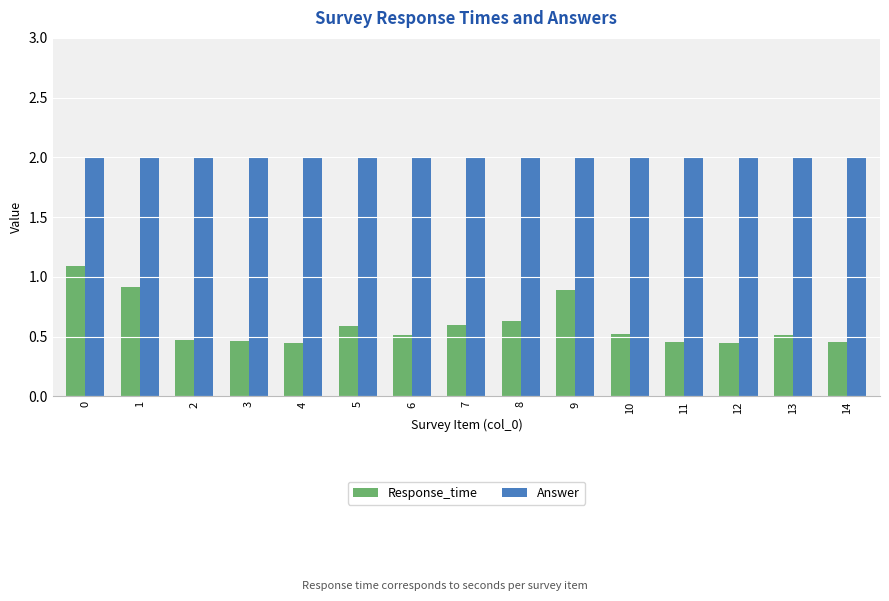

What is the spread (max minus min) of values at 14?

1.5